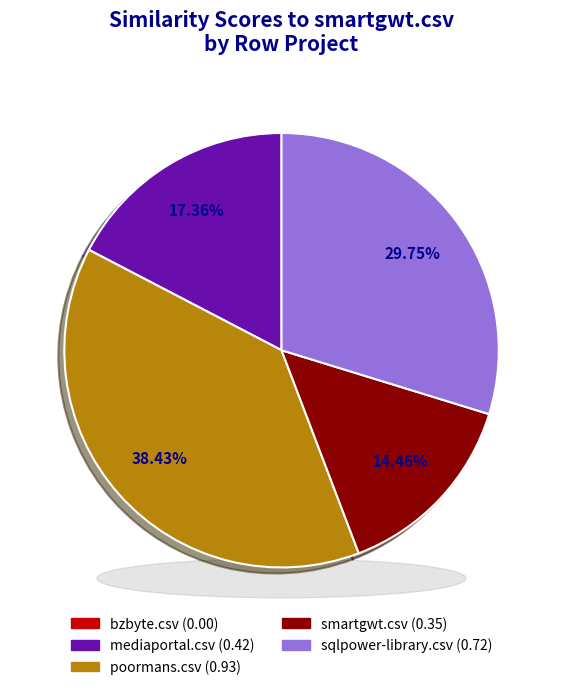

True or false: poormans.csv accounts for 31% of the total.

False